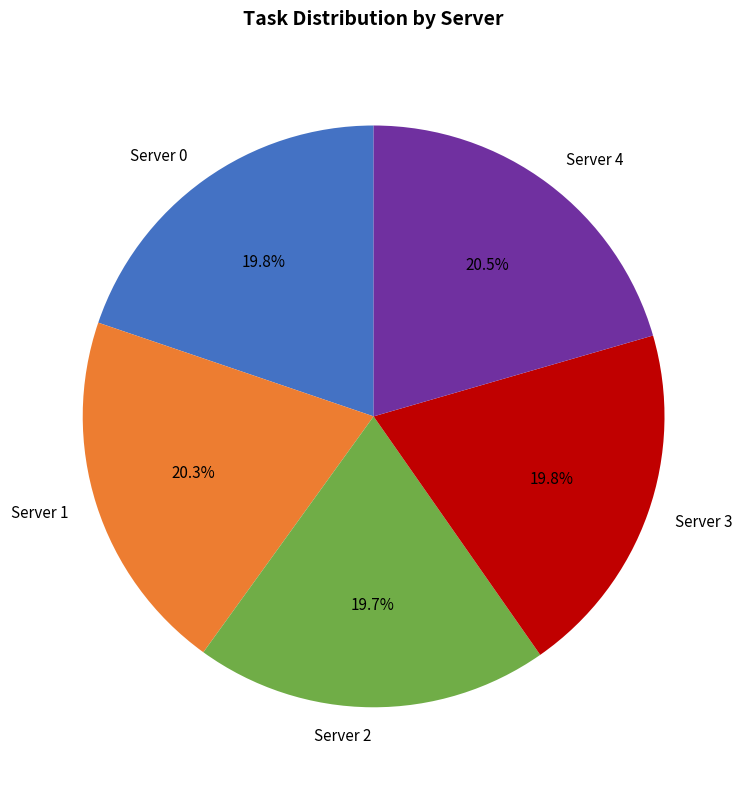

How many slices are in this pie chart?

5